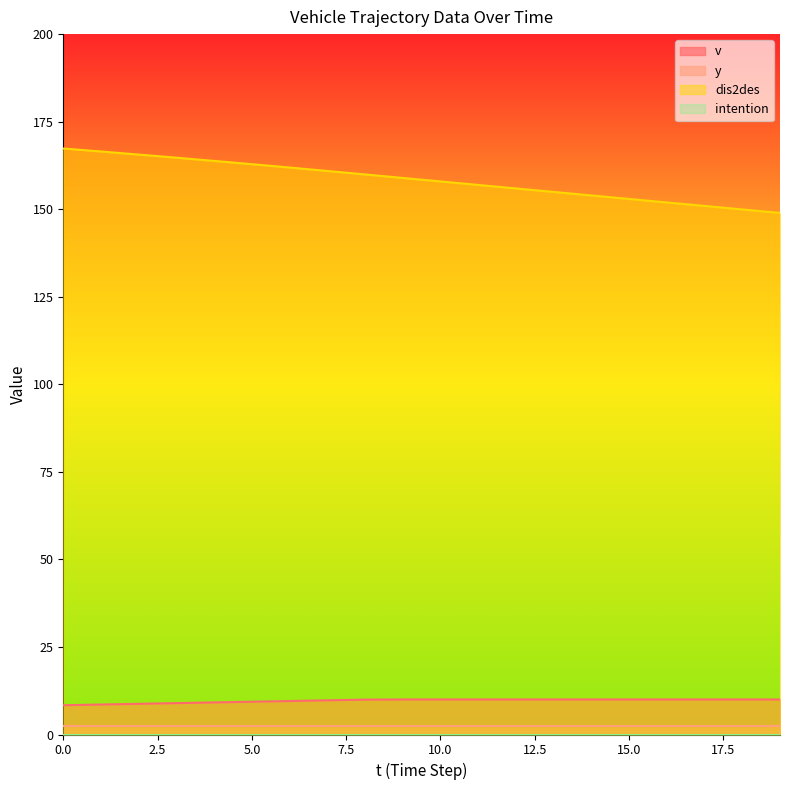

True or false: v has more than 0 points higher than both neighbors.

False